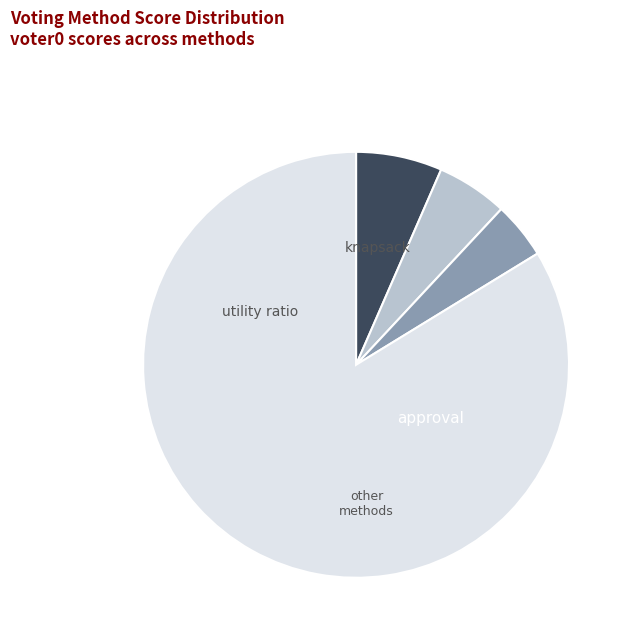

Count the number of slices in the pie.

4